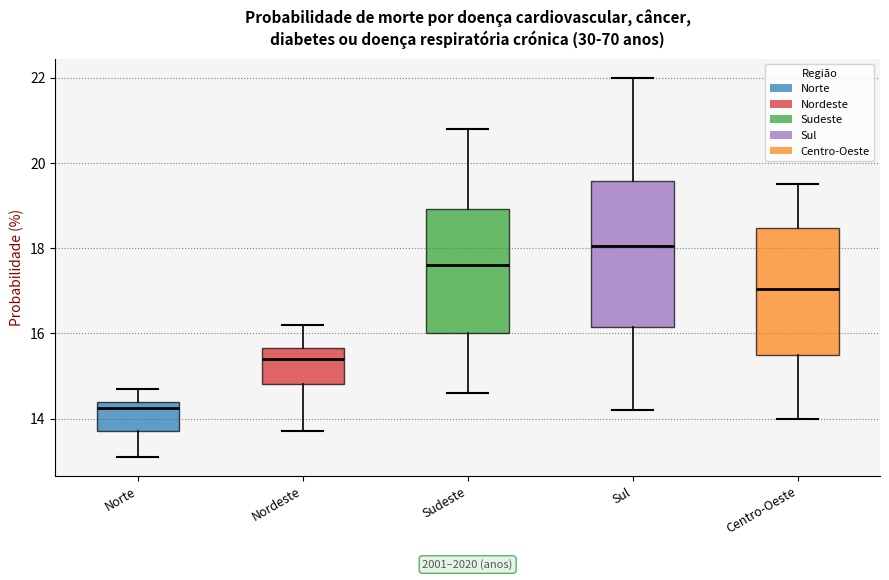

Reading left to right, transcribe this box plot: for each box, give where its median line is, the range the box spans, and where its two whiskers end, as read against the y-axis. The values are not printed on the chart, so give them approximately, as read against the axis.

Norte: median 14.2, box 13.8 to 14.4, whiskers 13.2 to 14.8
Nordeste: median 15.4, box 14.8 to 15.6, whiskers 13.8 to 16.2
Sudeste: median 17.6, box 16.0 to 19.0, whiskers 14.6 to 20.8
Sul: median 18.0, box 16.2 to 19.6, whiskers 14.2 to 22.0
Centro-Oeste: median 17.0, box 15.6 to 18.4, whiskers 14.0 to 19.6